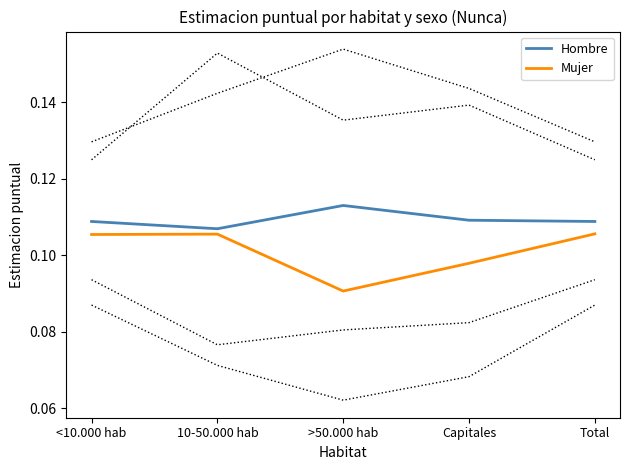

List the series in order of their peak value, lowest first.

Mujer, Hombre